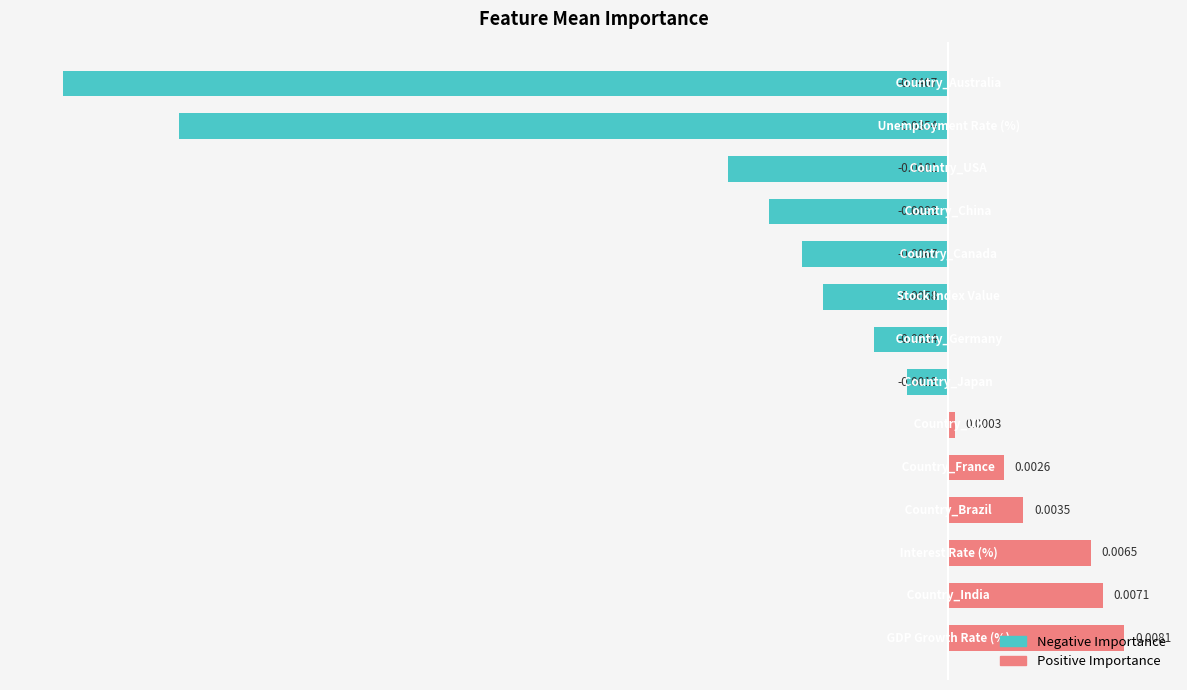

The Positive Importance series shows 0.0 at 0.00. True or false?

False